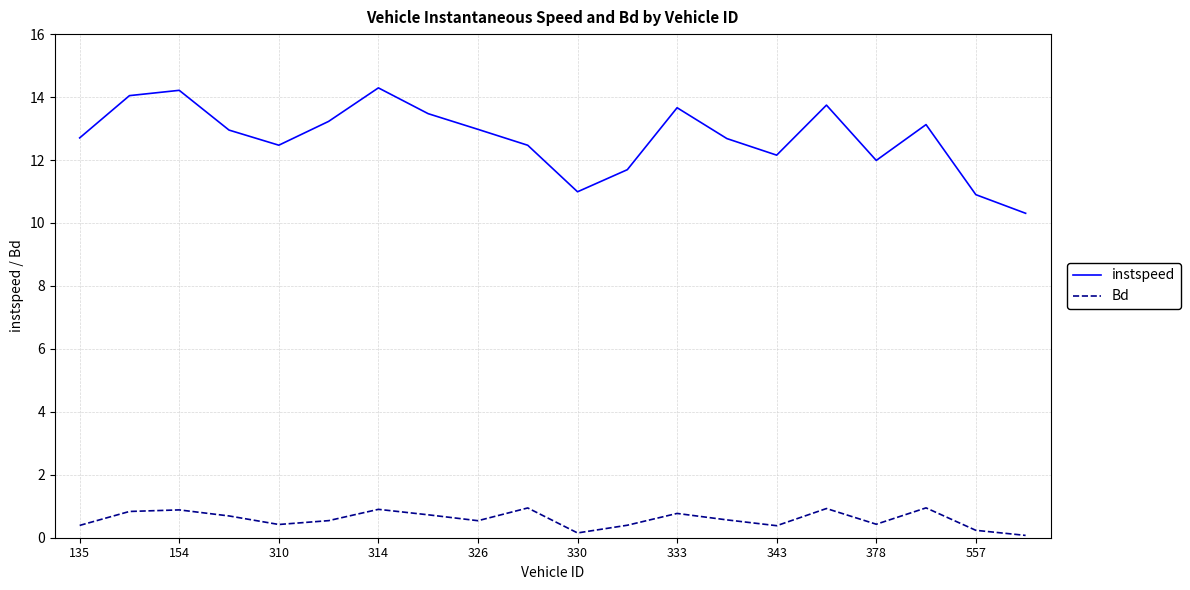

True or false: Bd and instspeed cross at least once.

False